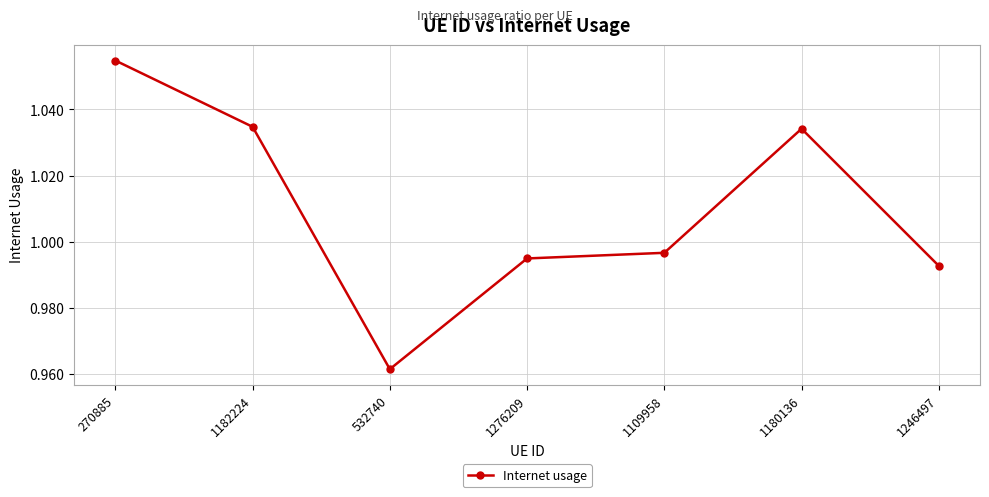

Where is the first local minimum?

532740